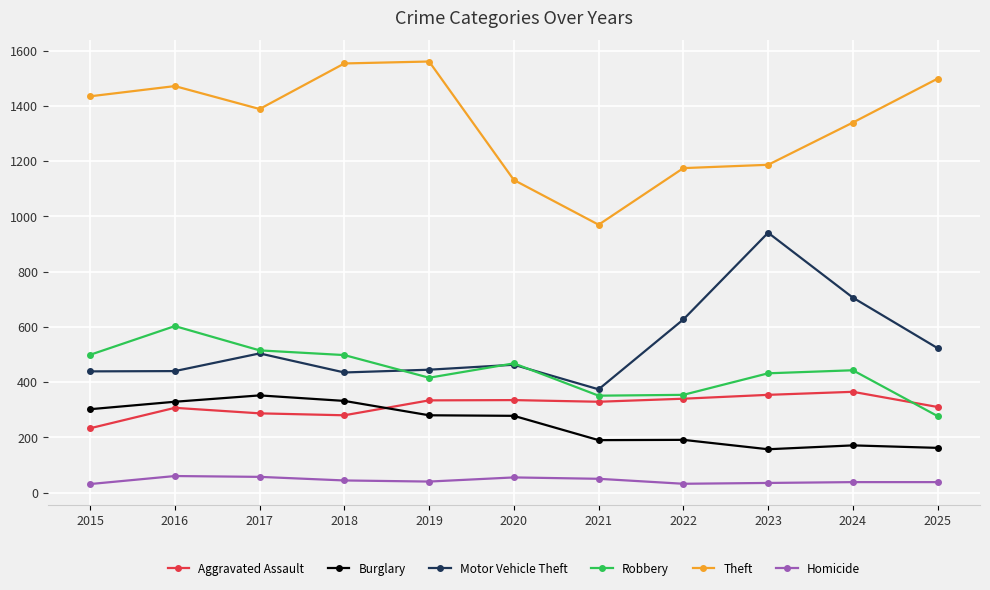

What is the value of the Homicide point at the 4th from the left?

44